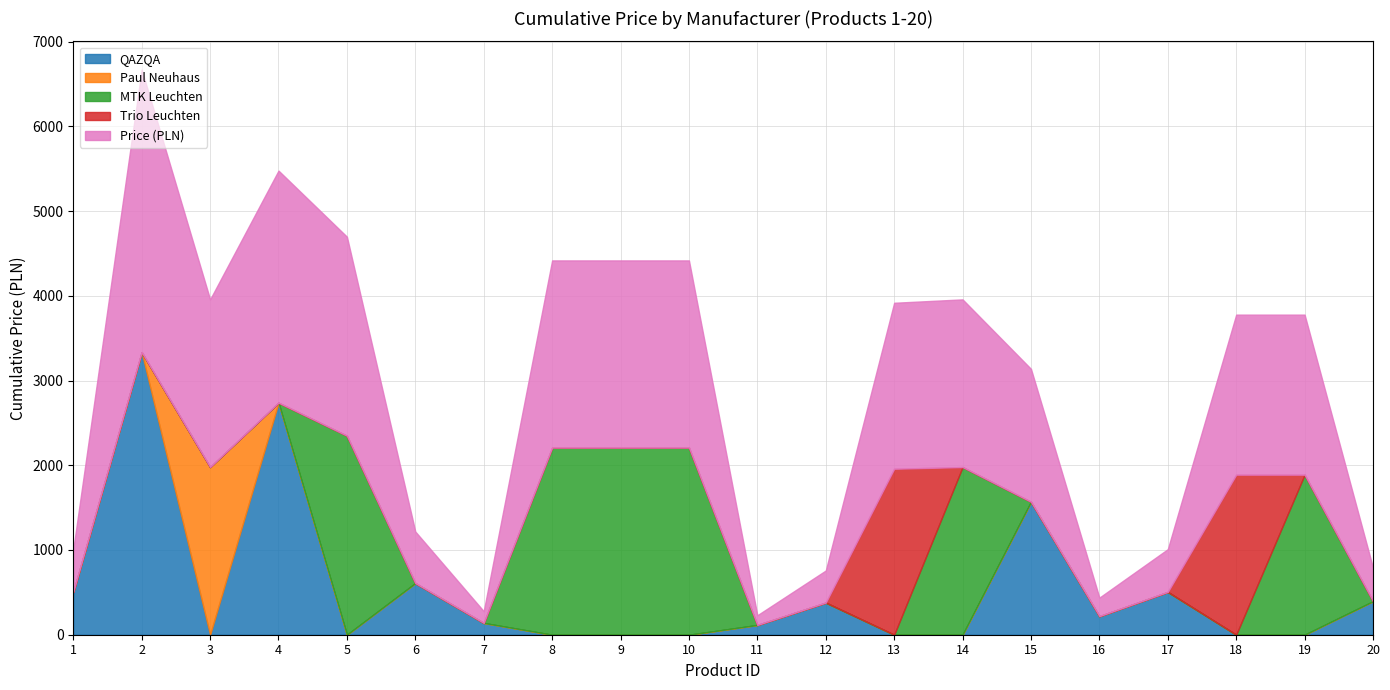

Which label corresponds to the smallest value in the chart?

3